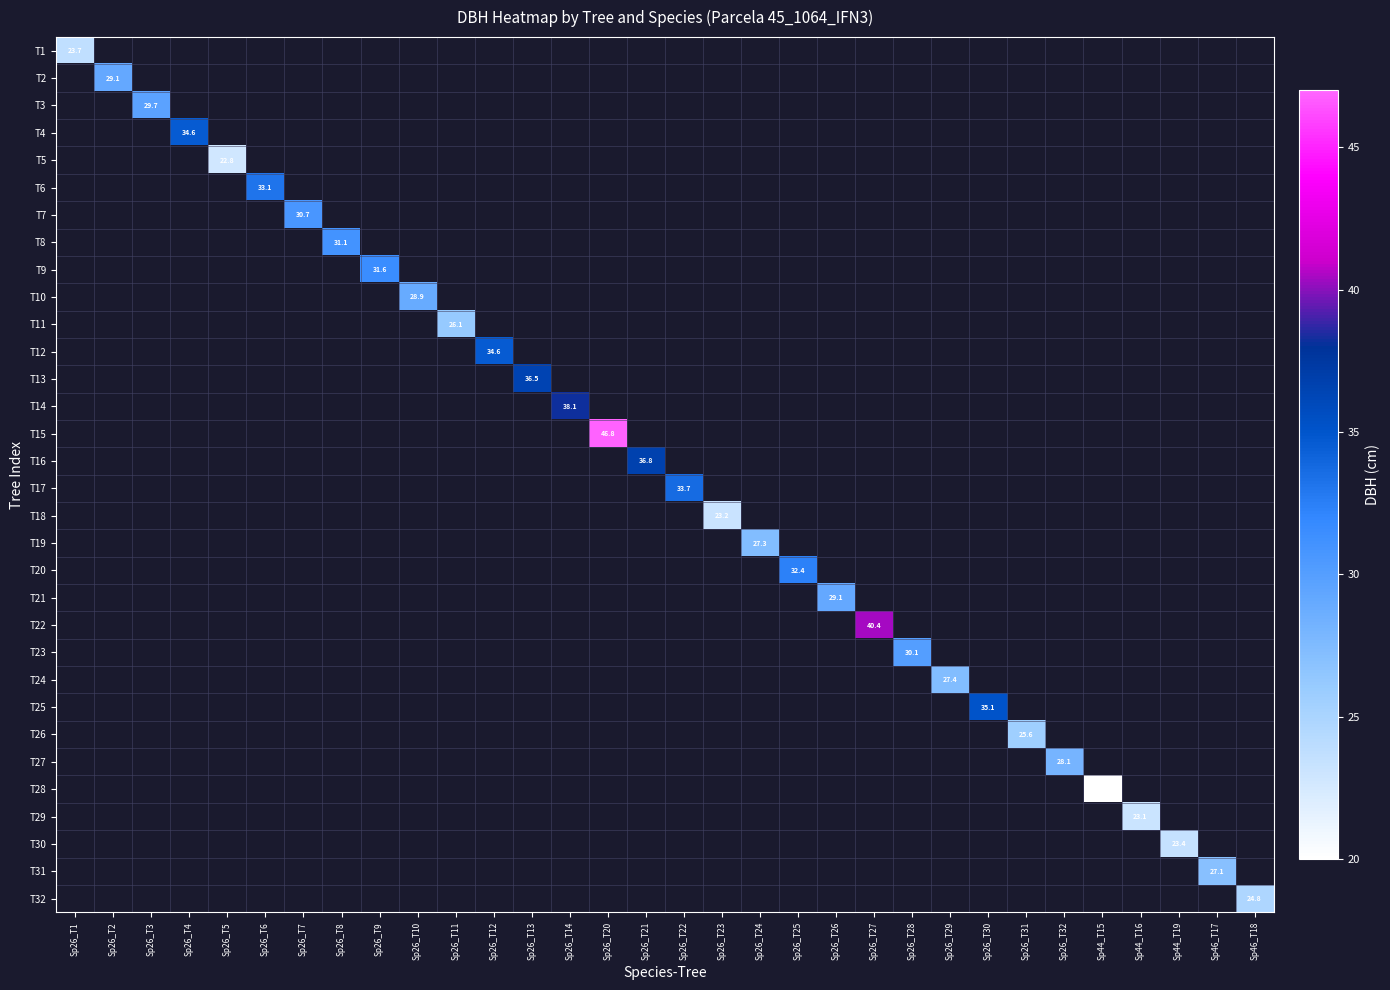

At which category is the sum across all series the highest?

Sp26_T20